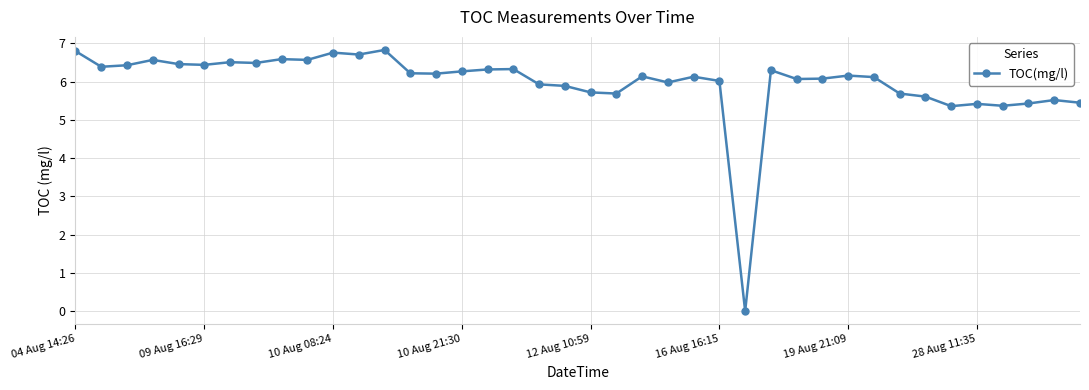

What is the difference between the second highest and minimum values?

6.8